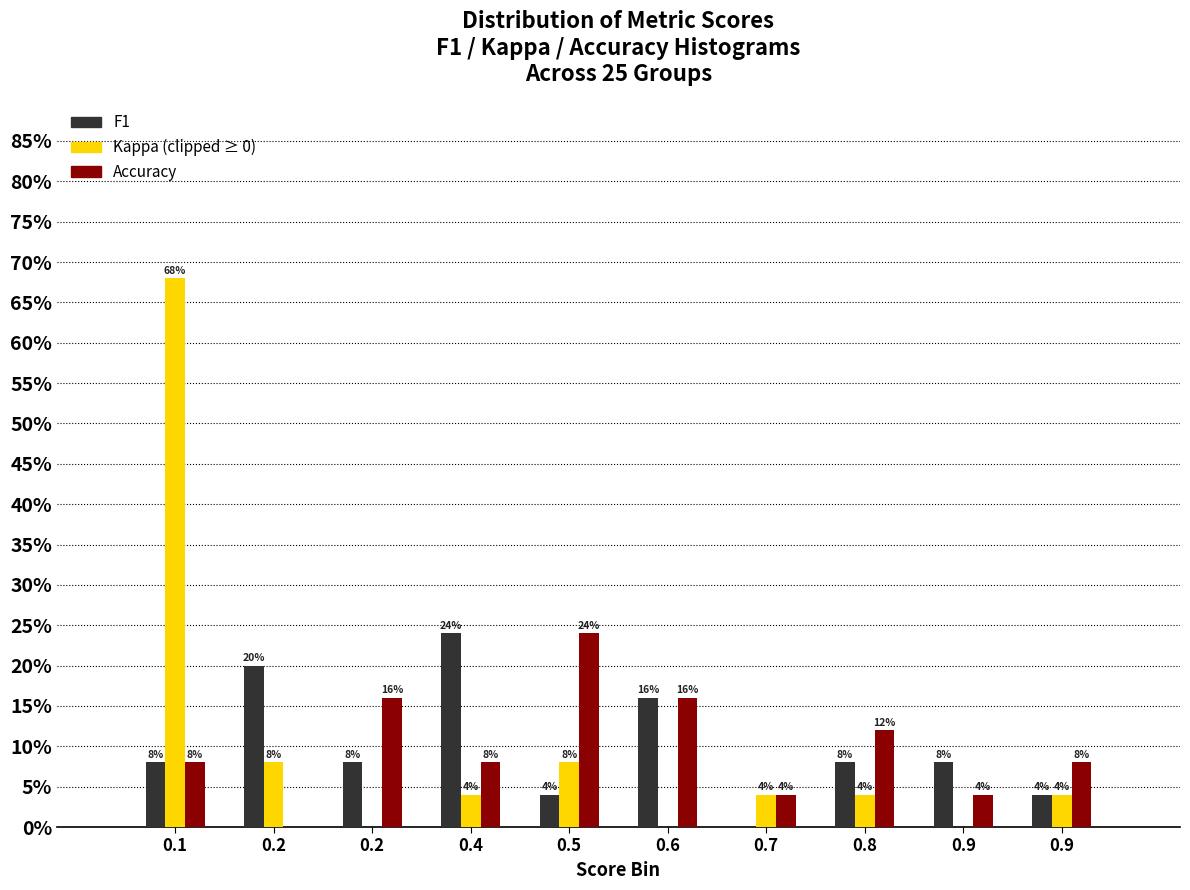

Are the bars grouped side by side (vs. stacked)?

Yes